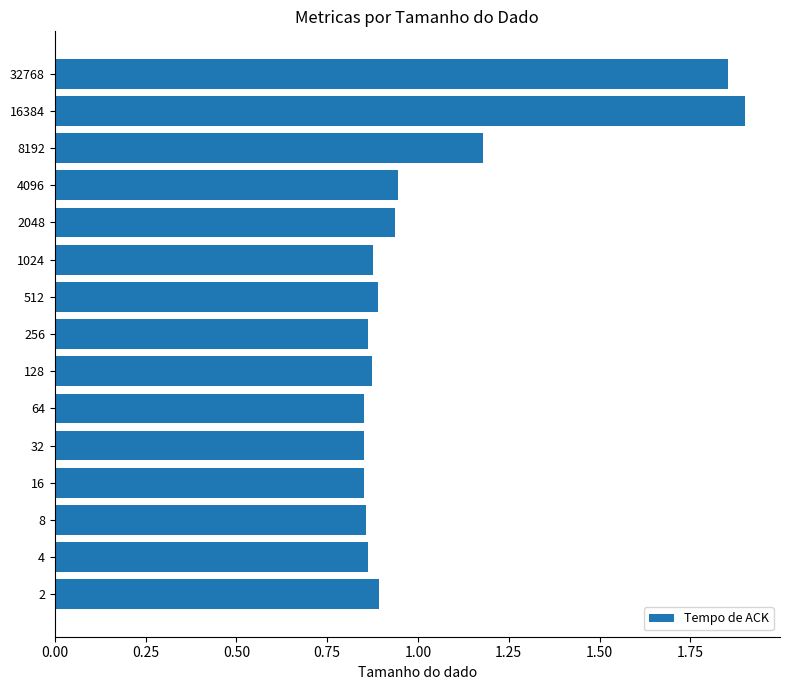

What is the change in value from 4 to 2048?

+0.1